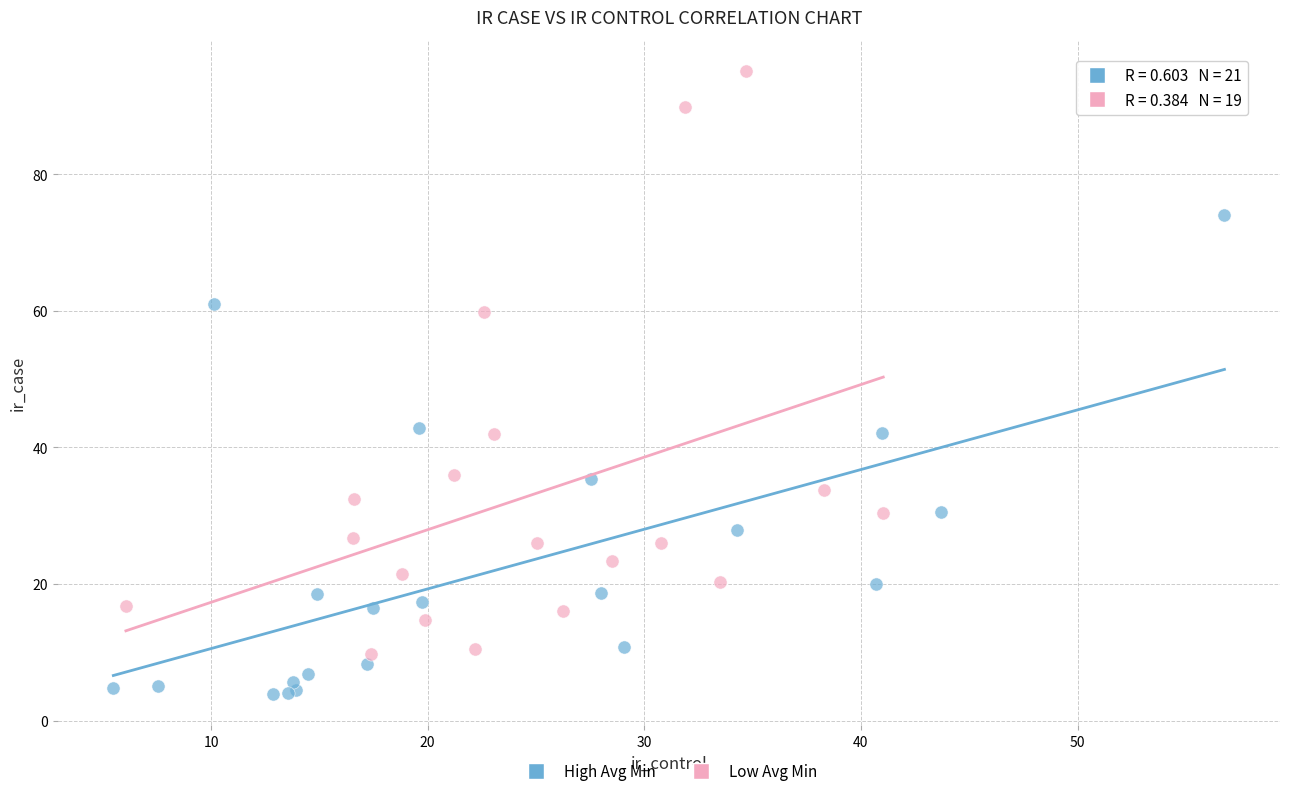

Which series has the widest spread of Y values?

Low Avg Min